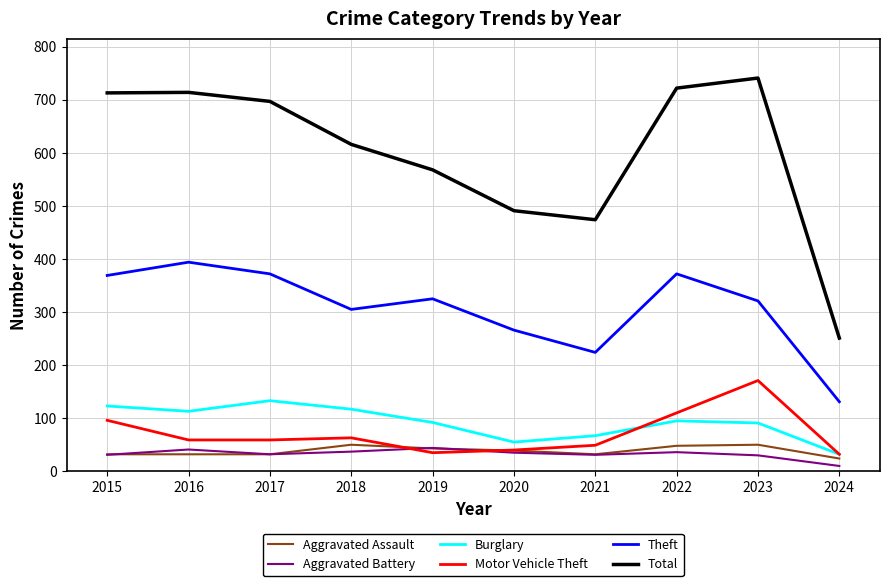

Is the value of Aggravated Assault at 2019 greater than the value of Motor Vehicle Theft at 2023?

No